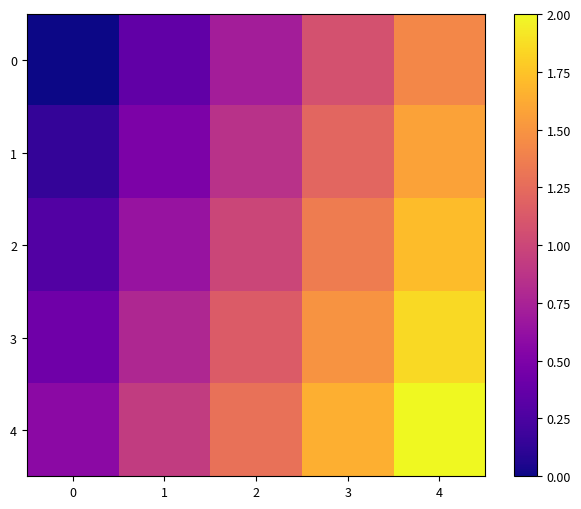

At how many categories does at least one series exceed 0?

5